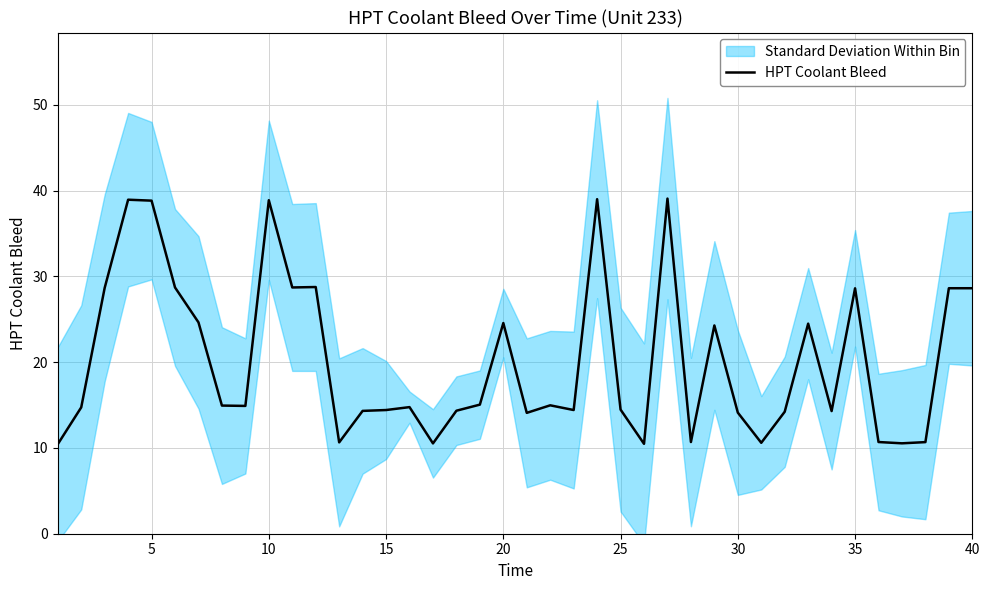

What is the sum of all values?

806.7